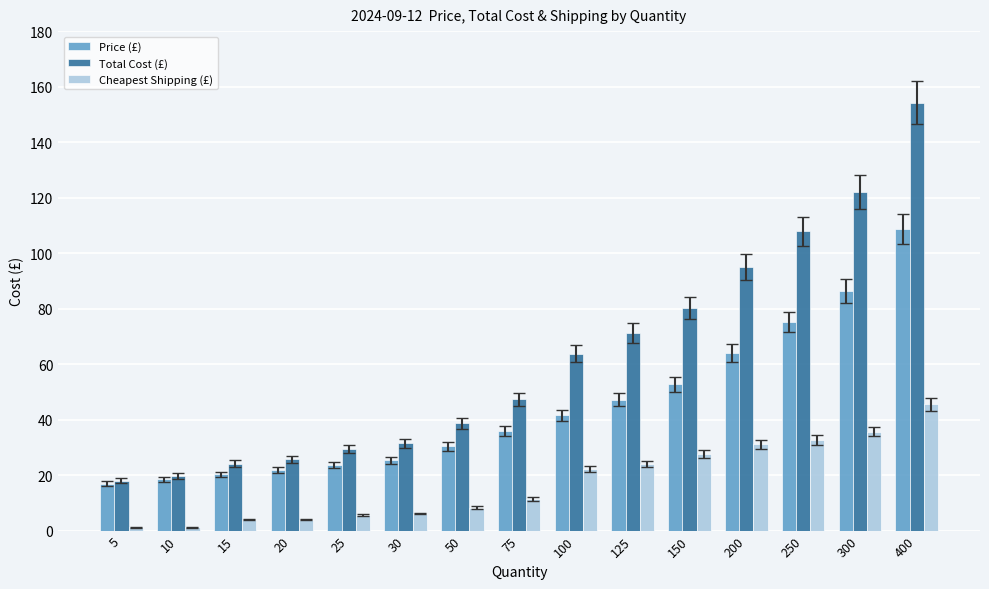

What is the value of the Price (£) bar at the 15th from the left?

108.7